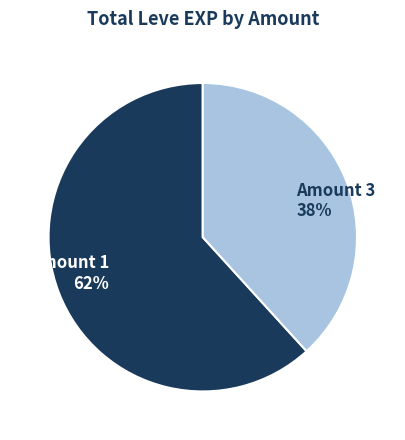

Between Amount 1 and Amount 3, which is larger?

Amount 1